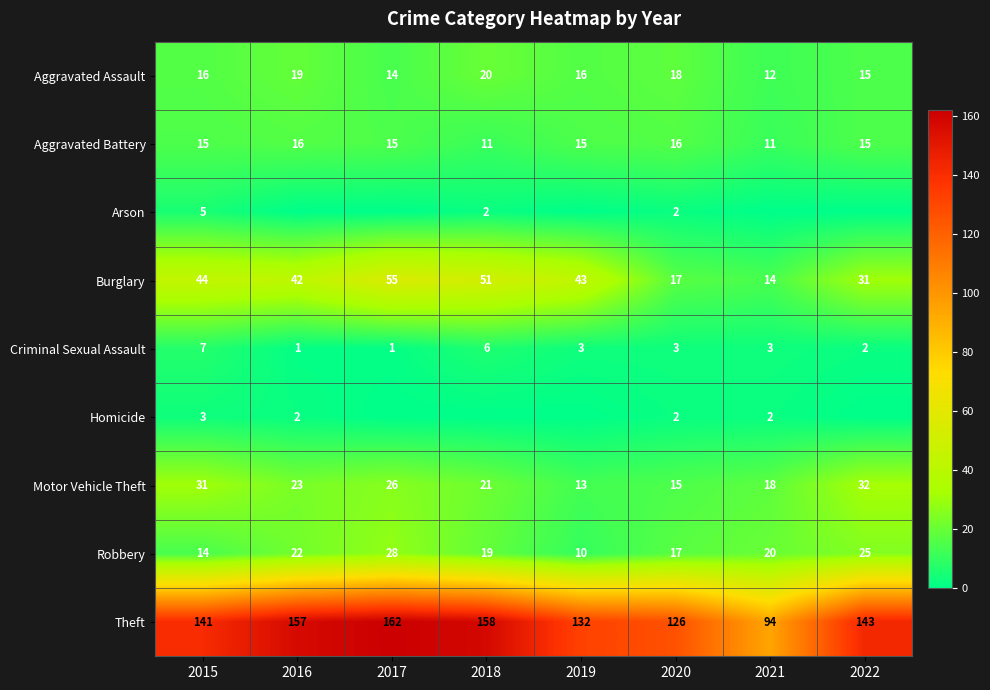

What is the difference between the maximum and minimum values in the Criminal Sexual Assault series?

6